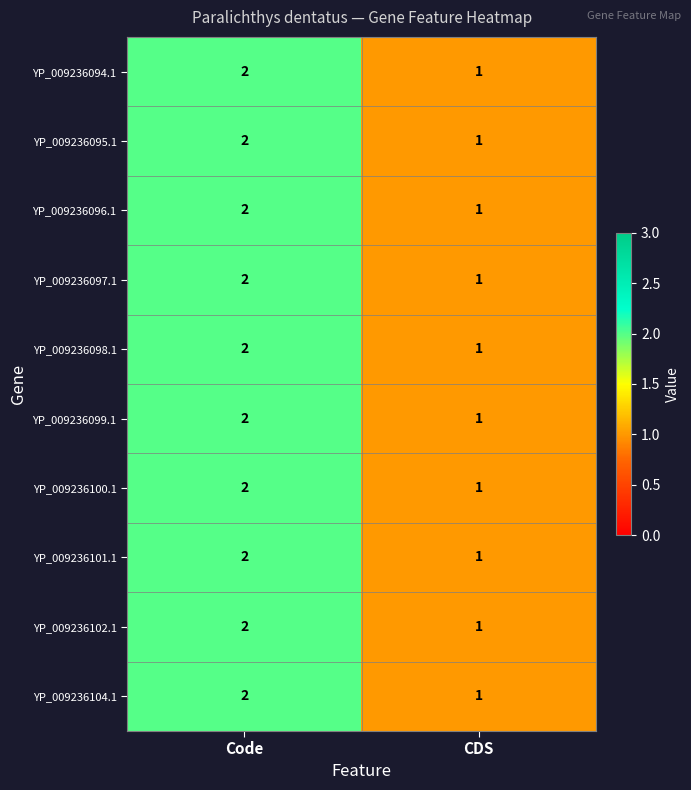

At which category is the sum across all series the highest?

Code